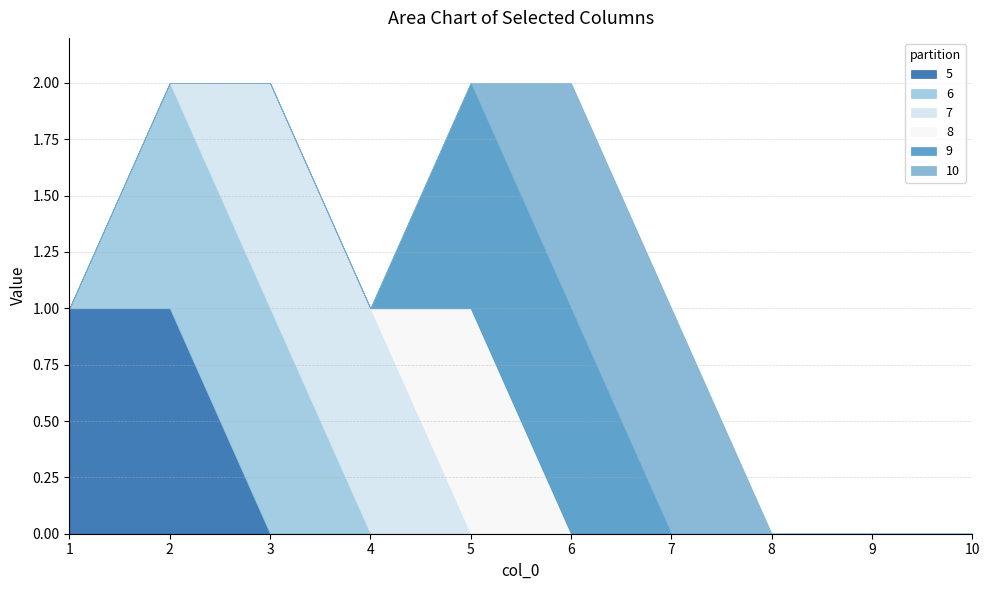

What is the greatest value displayed?

1